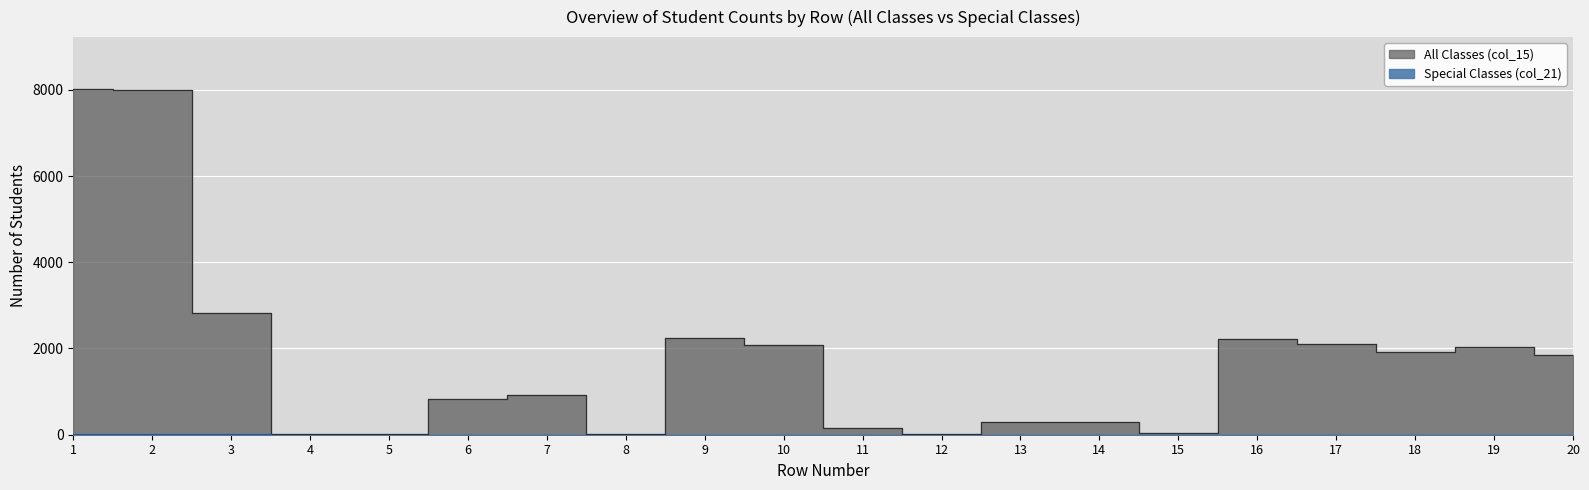

List the labels in order of Special Classes (col_21) value, smallest first.

4, 5, 6, 7, 8, 12, 13, 14, 15, 10, 18, 20, 11, 9, 16, 17, 19, 3, 1, 2